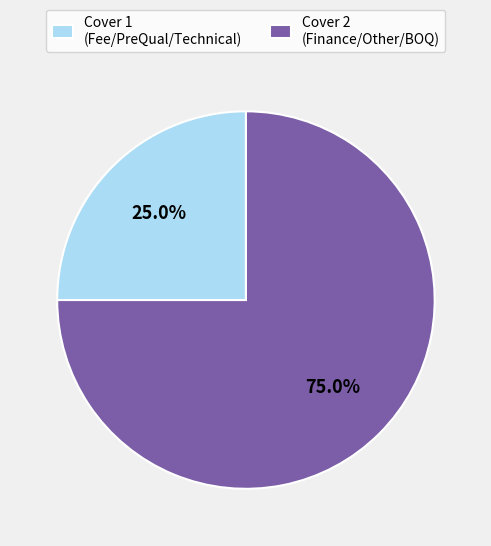

Rank the categories by value from highest to lowest.

Cover 2 (Finance/Other/BOQ), Cover 1 (Fee/PreQual/Technical)